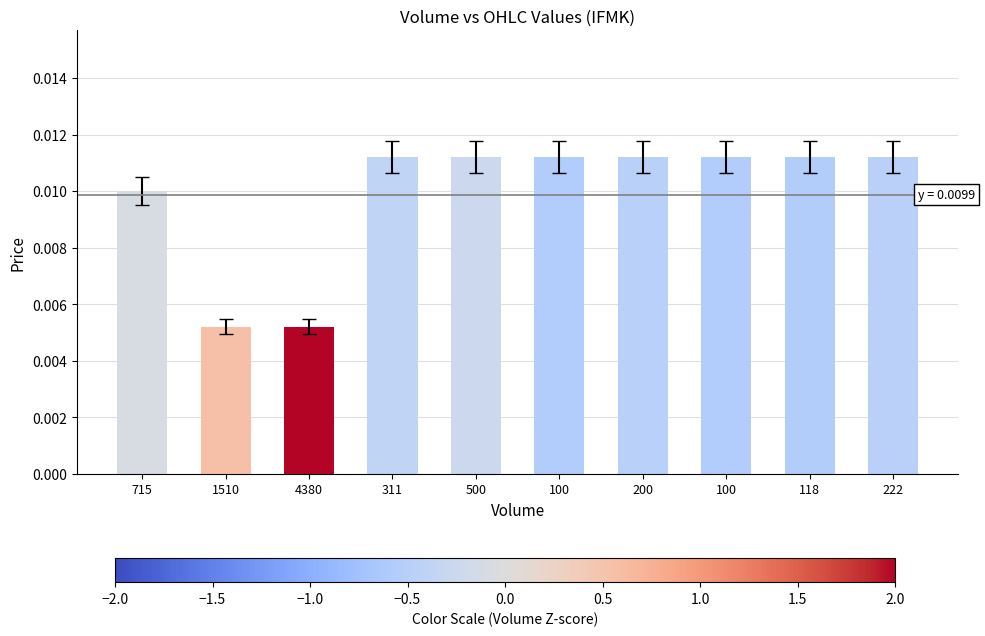

How many bars are there in total?

10